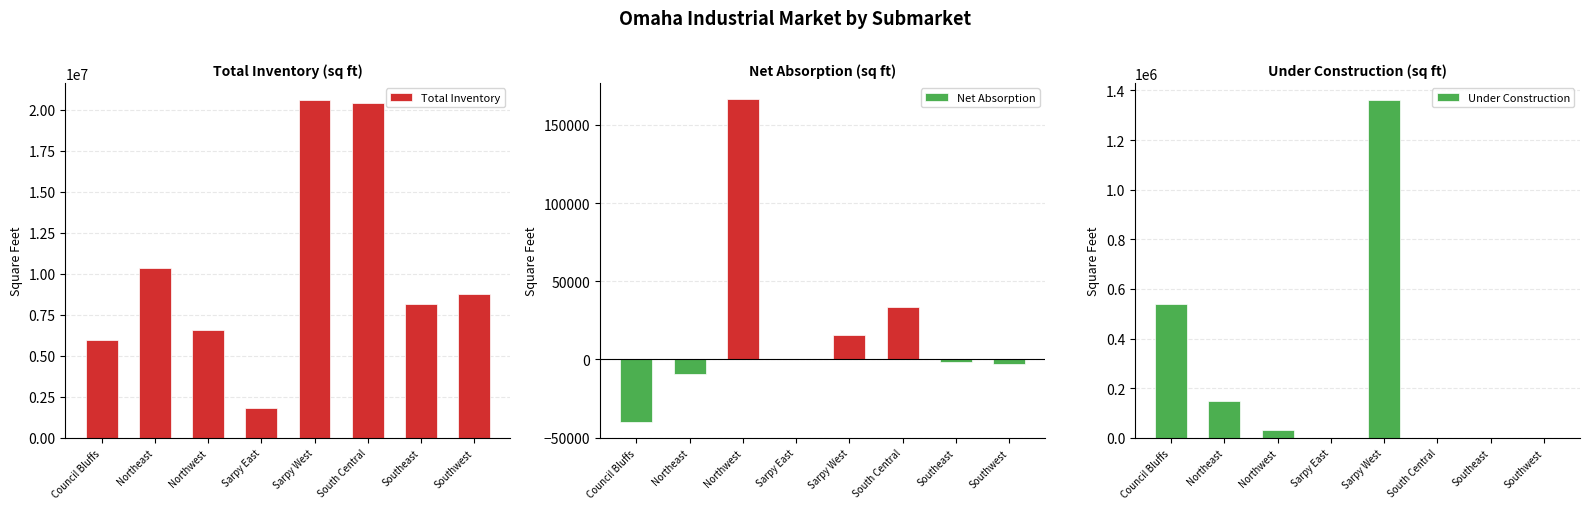

How many distinct data groups are displayed?

3